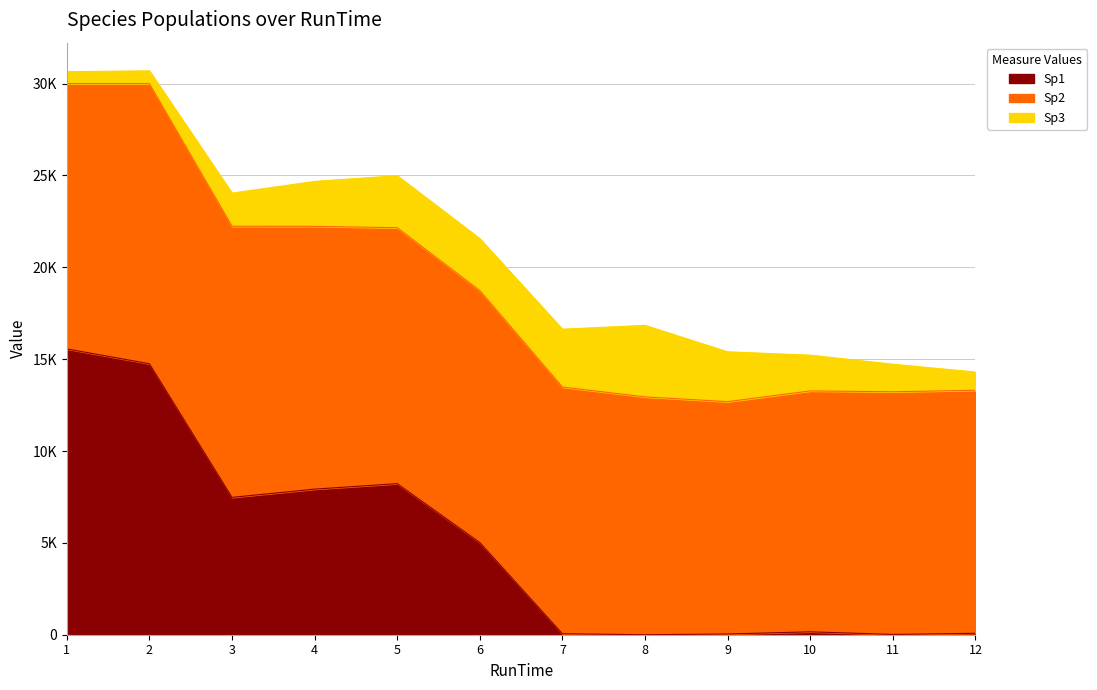

In Sp1, how many points are higher than both neighbors (excluding endpoints)?

2